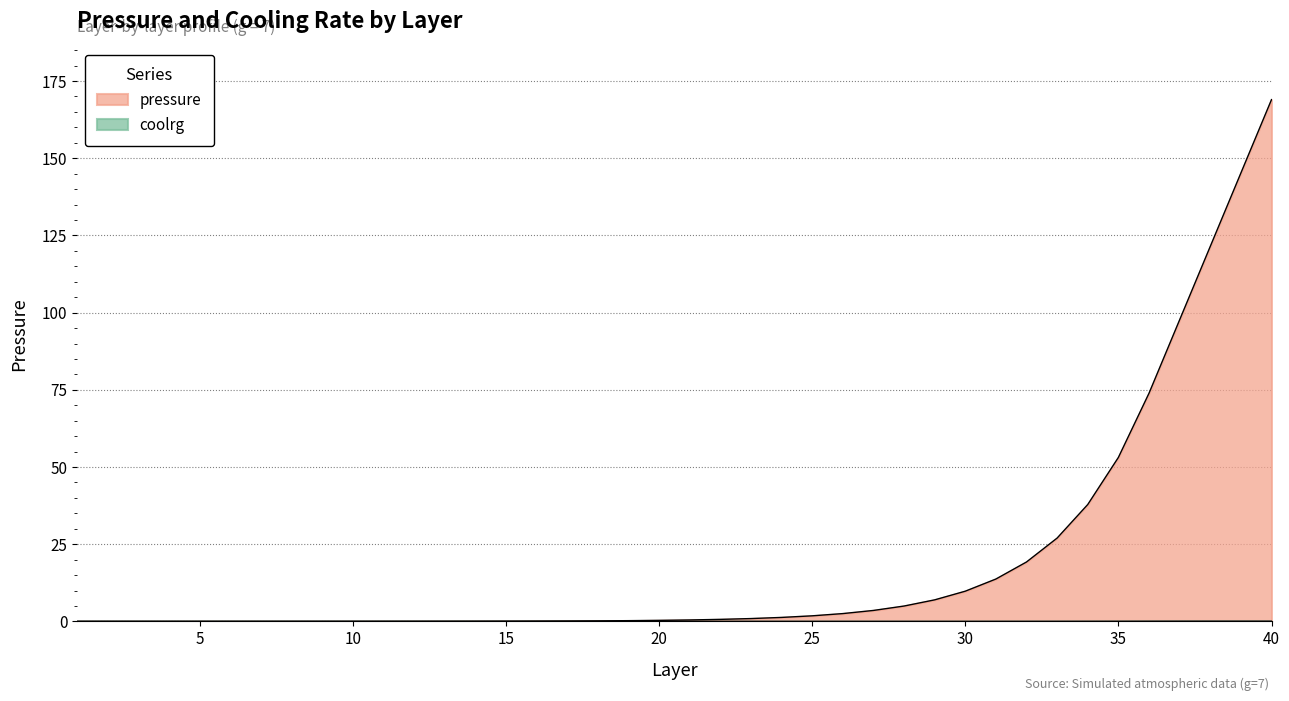

The value of coolrg at 34 is 0.0. True or false?

True